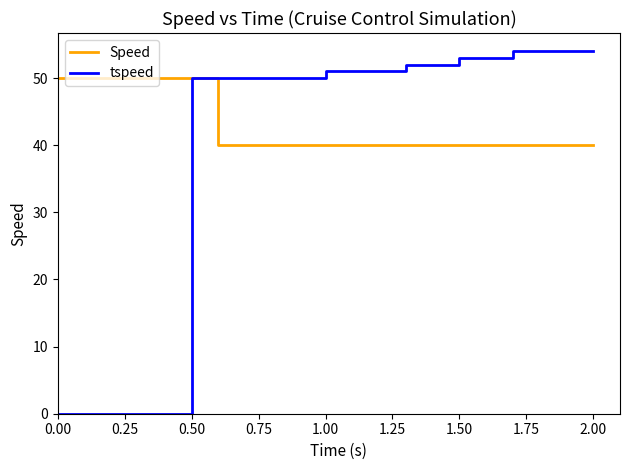

What is the minimum value for Speed?

40